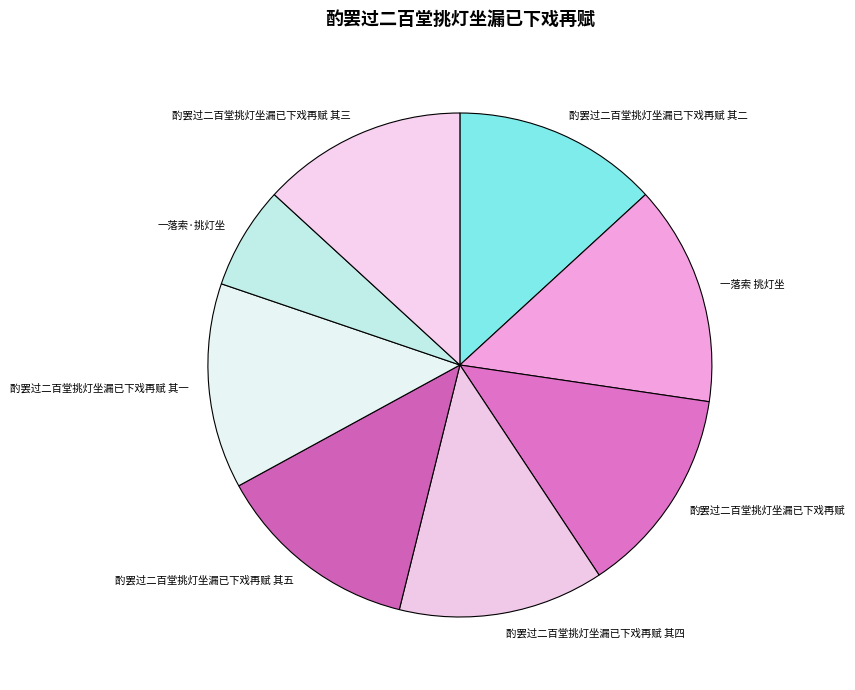

Combined, do 酌罢过二百堂挑灯坐漏已下戏再赋 其五 and 酌罢过二百堂挑灯坐漏已下戏再赋 其二 account for over 50%?

No